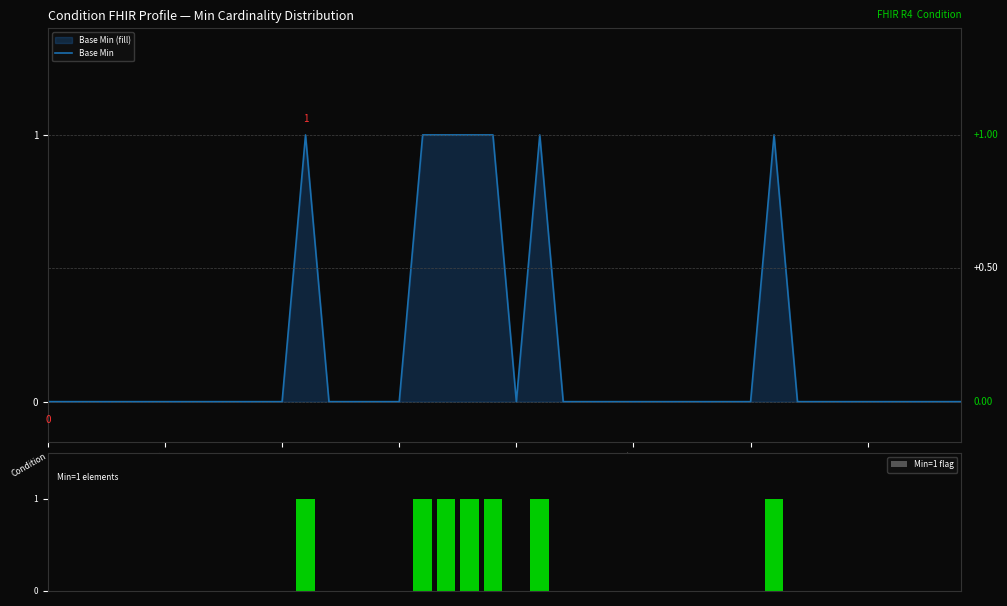

Which has a higher value, 29 or 28?

29